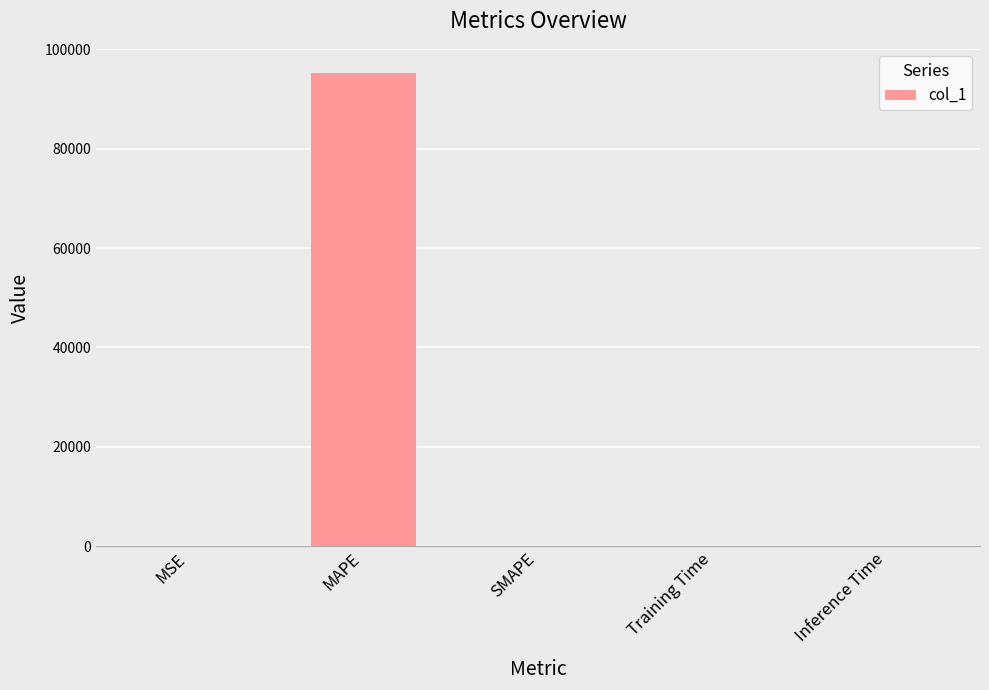

What is the sum of all values?

95363.1